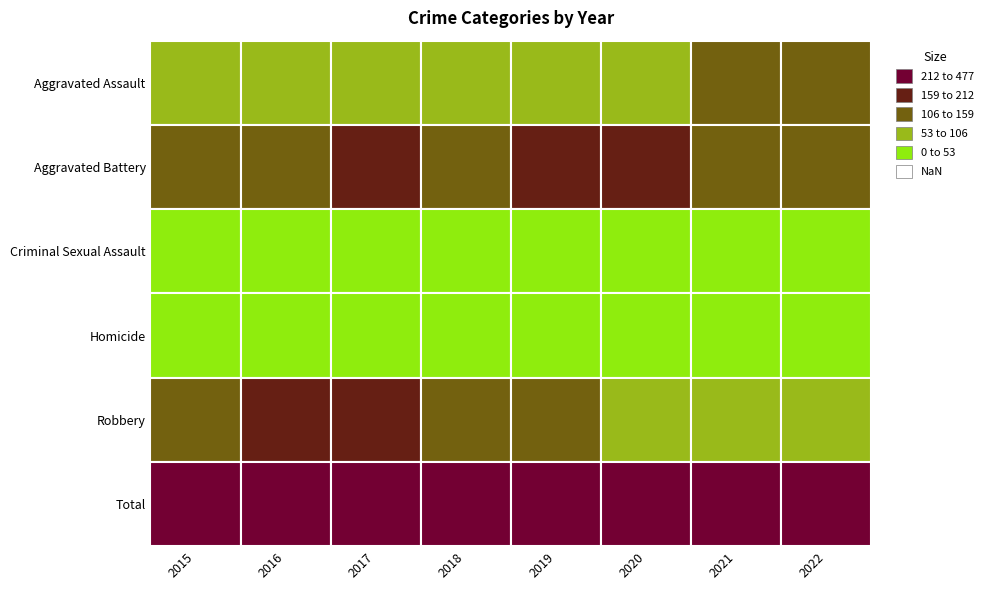

What is the total value across all series at 2021?

782